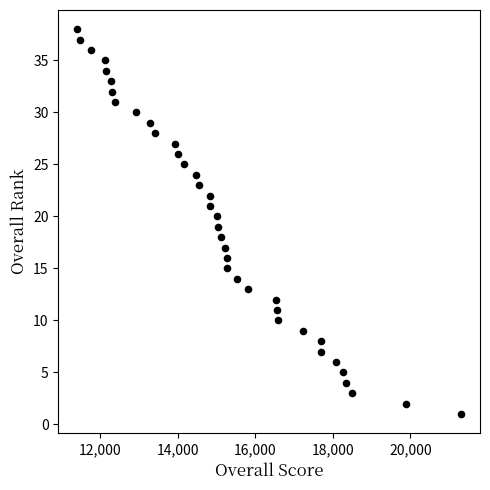

What is the range of Y values (max minus min)?

37